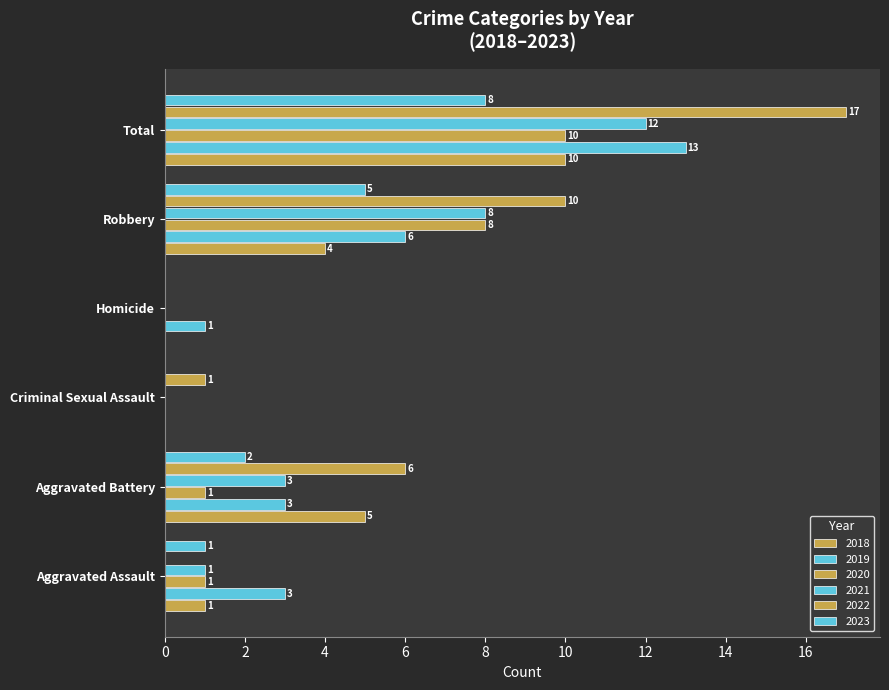

Reading right to left, transcribe all the data shown in this chart.

2019: Total=13	Robbery=6	Homicide=1	Criminal Sexual Assault=0	Aggravated Battery=3	Aggravated Assault=3
2018: Total=10	Robbery=4	Homicide=0	Criminal Sexual Assault=0	Aggravated Battery=5	Aggravated Assault=1
2021: Total=12	Robbery=8	Homicide=0	Criminal Sexual Assault=0	Aggravated Battery=3	Aggravated Assault=1
2022: Total=17	Robbery=10	Homicide=0	Criminal Sexual Assault=1	Aggravated Battery=6	Aggravated Assault=0
2023: Total=8	Robbery=5	Homicide=0	Criminal Sexual Assault=0	Aggravated Battery=2	Aggravated Assault=1
2020: Total=10	Robbery=8	Homicide=0	Criminal Sexual Assault=0	Aggravated Battery=1	Aggravated Assault=1